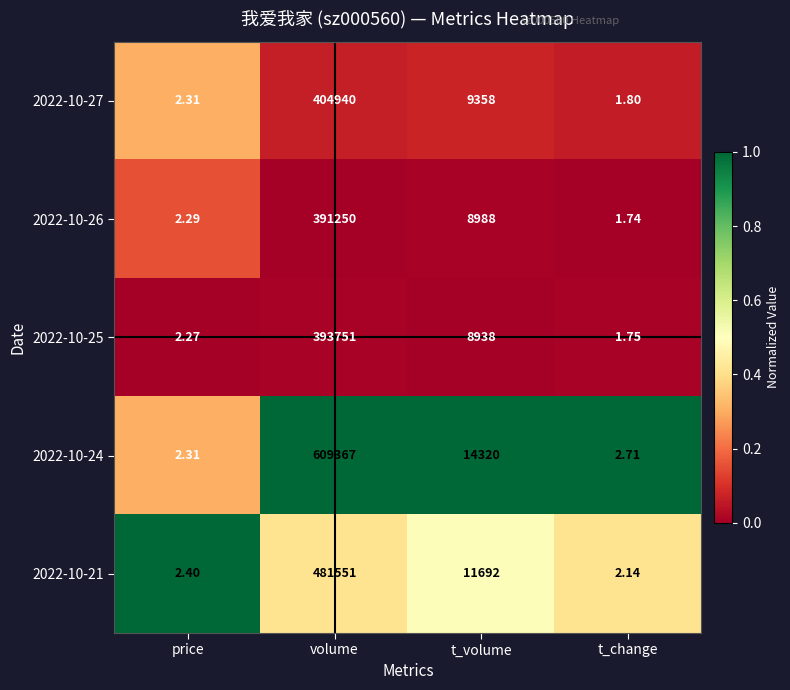

Is the value of 2022-10-25 at volume greater than the value of 2022-10-27 at t_volume?

Yes